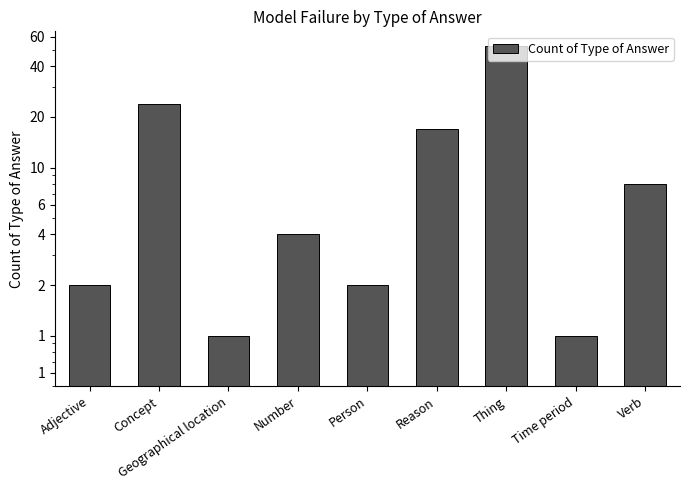

What is the greatest value displayed?

53